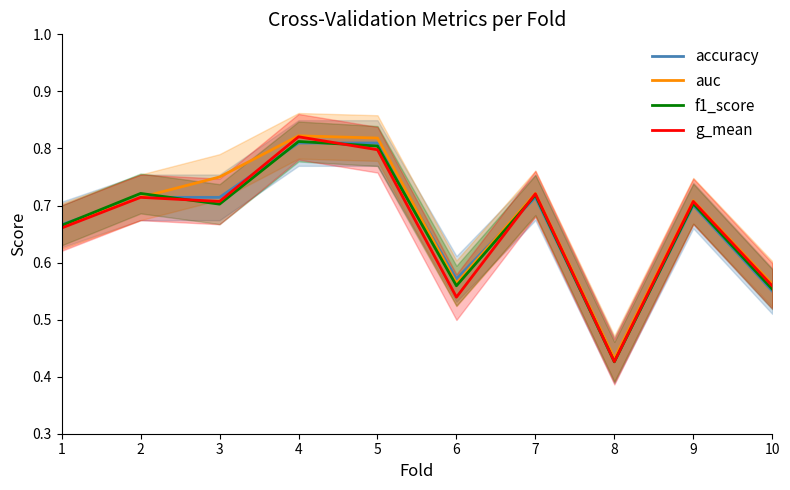

What is the value of the auc point at the 9th from the left?

0.7